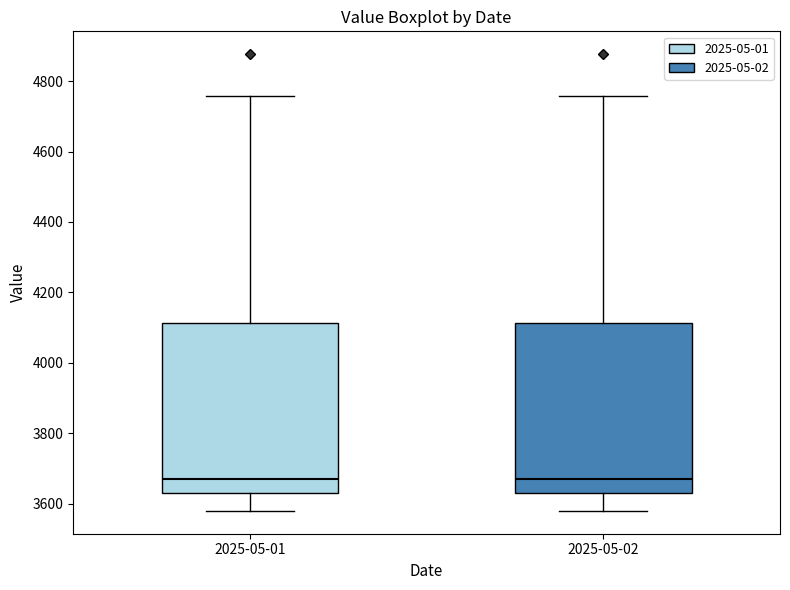

Reading left to right, transcribe this box plot: for each box, give where its median line is, the range the box spans, and where its two whiskers end, as read against the y-axis. The values are not printed on the chart, so give them approximately, as read against the axis.

2025-05-01: median 3660, box 3620 to 4120, whiskers 3580 to 4760
2025-05-02: median 3660, box 3620 to 4120, whiskers 3580 to 4760